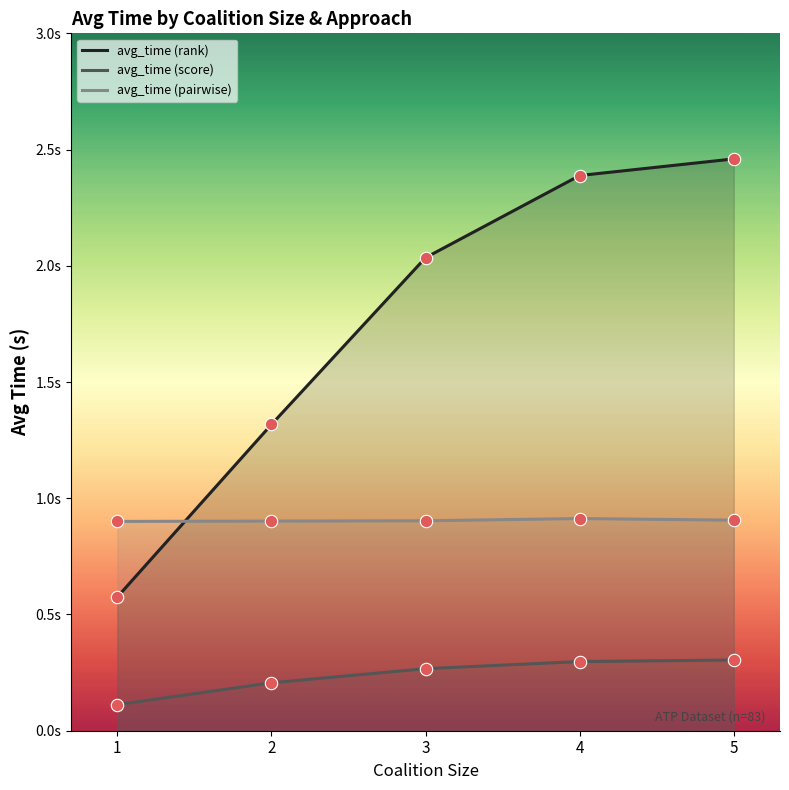

At how many categories does at least one series exceed 1?

4